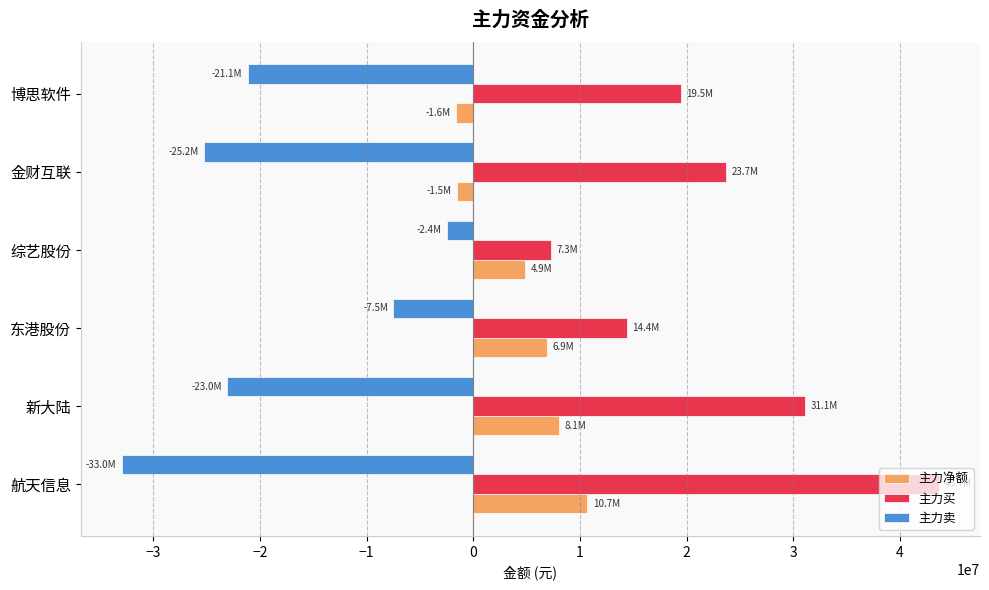

At which label does 主力净额 reach its peak?

航天信息